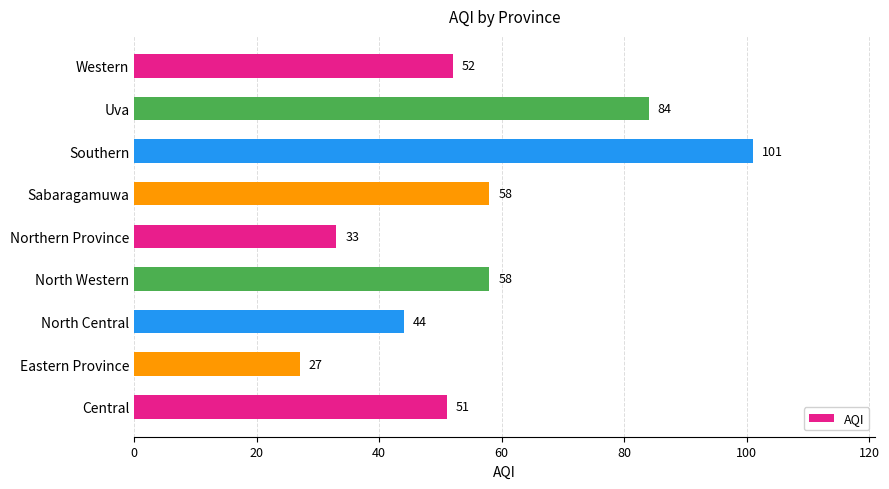

What is the maximum value shown in the chart?

101